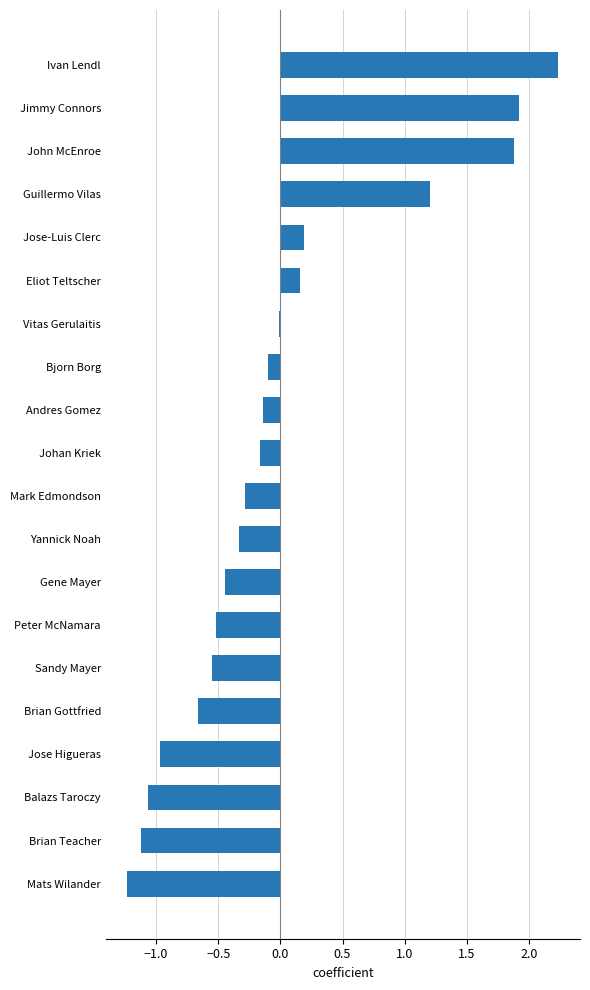

What is the maximum value shown in the chart?

2.2